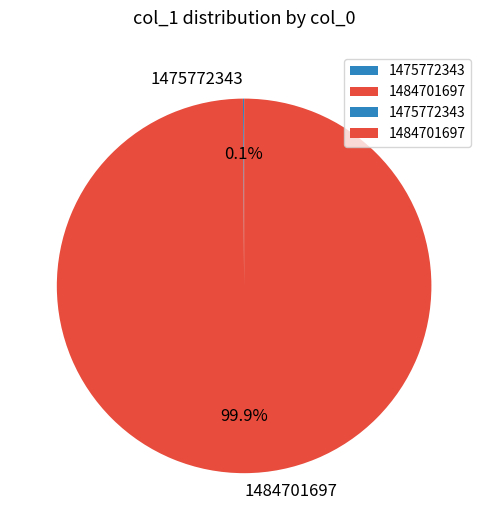

The 1484701697 slice represents 100% of the pie. True or false?

True